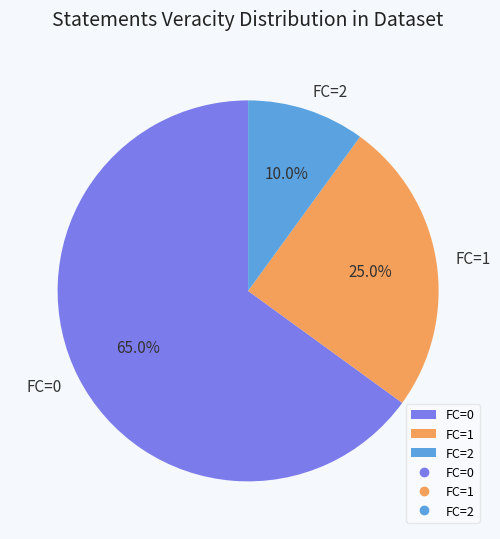

To the nearest percent, what percentage of the pie is FC=1?

25%